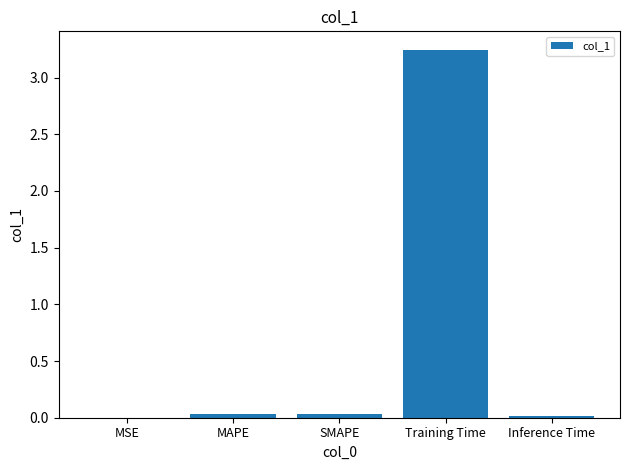

At which category does the chart reach its peak across all series?

Training Time